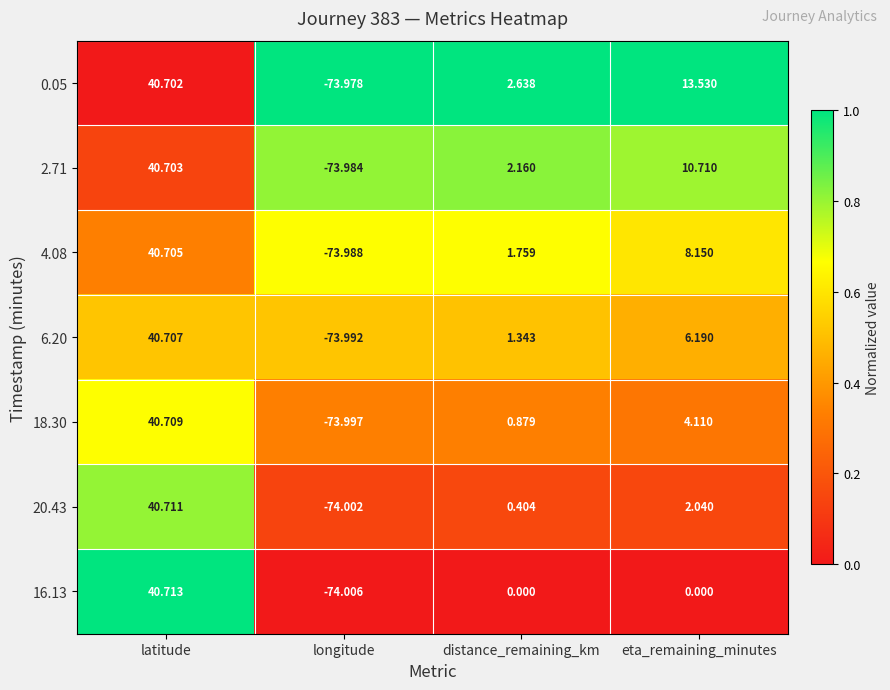

Which label corresponds to the smallest value in the chart?

longitude